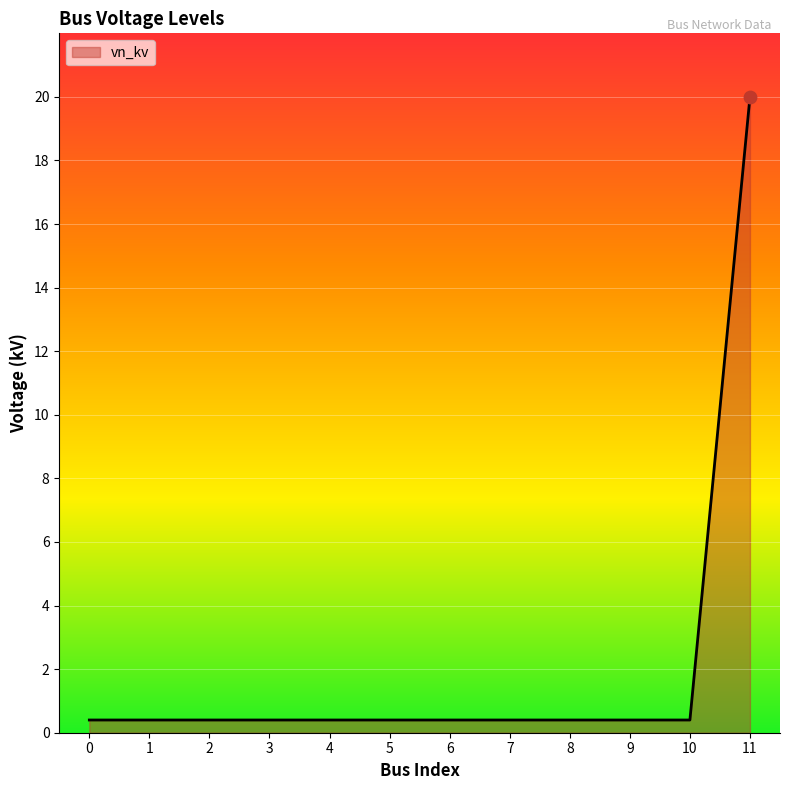

True or false: the data shows 0.4 at 2.

True